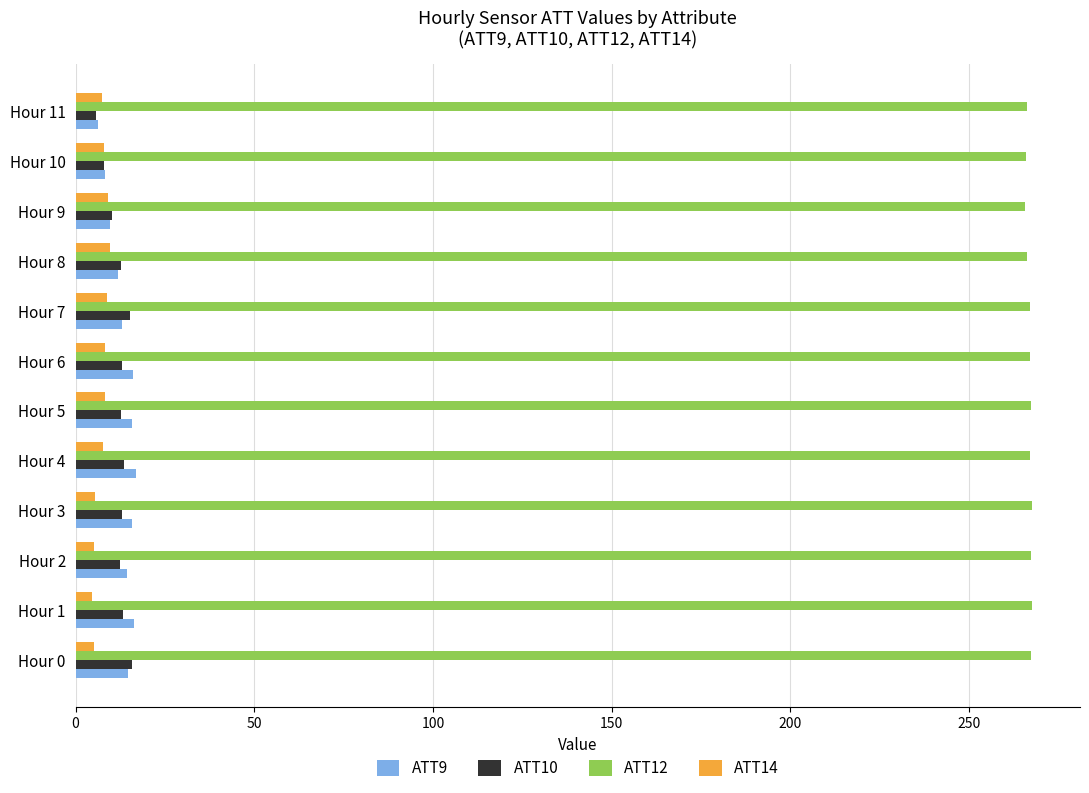

Is the value of ATT9 at Hour 11 greater than the value of ATT12 at Hour 10?

No